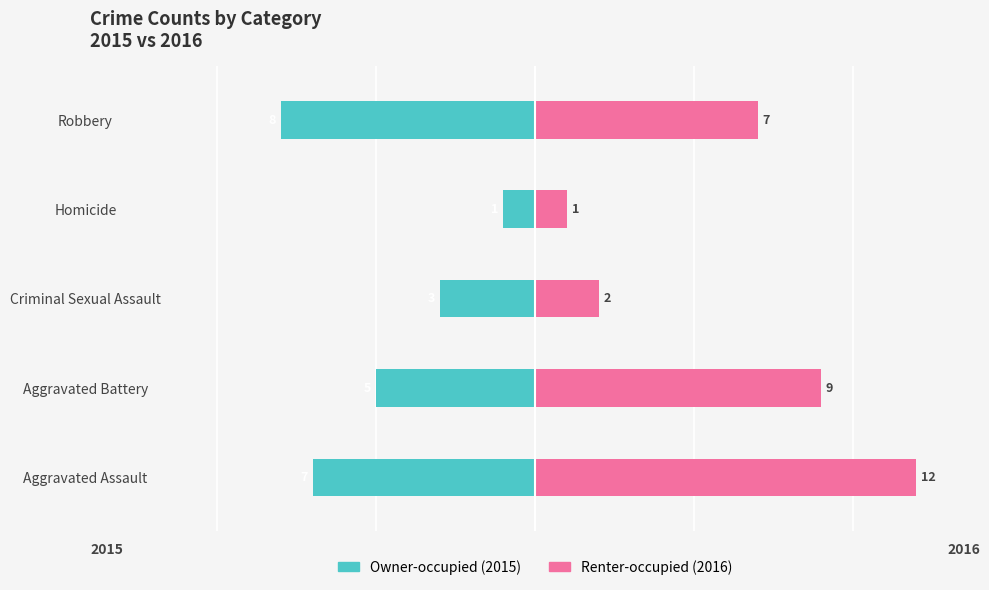

Which series has the widest spread of values?

Renter-occupied